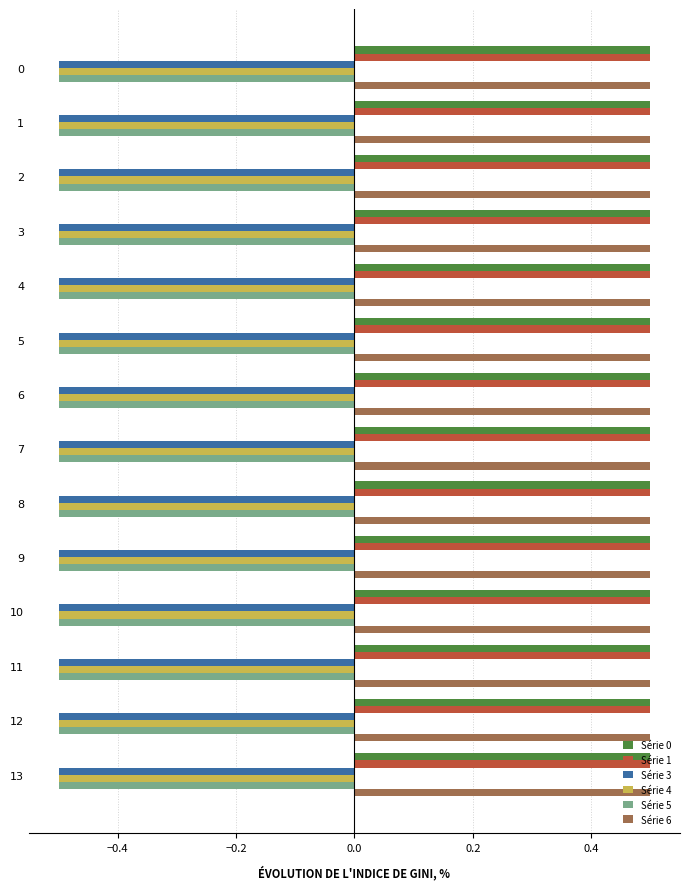

What is the spread (max minus min) of values at 11?

1.0